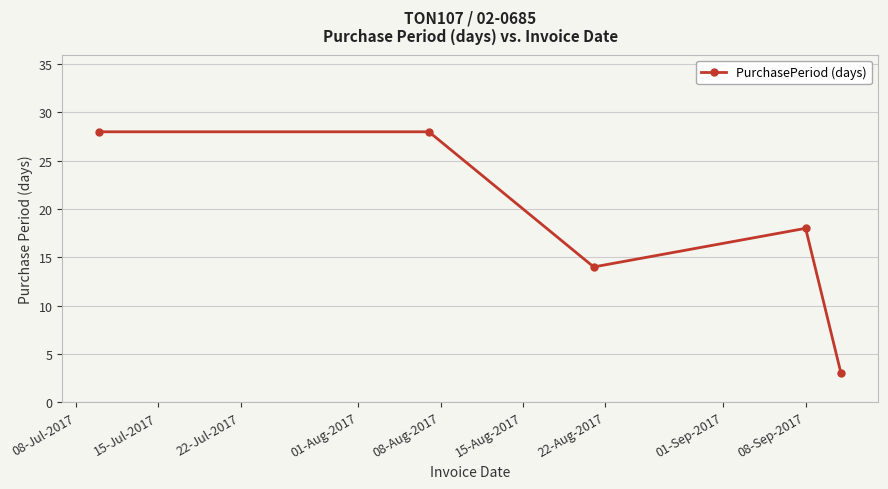

What is the value of the 4th point from the left?

18